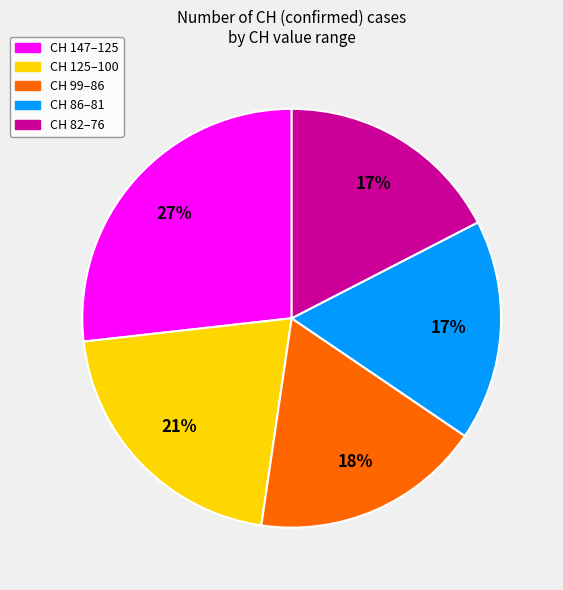

To the nearest percent, what is the average slice percentage?

20%